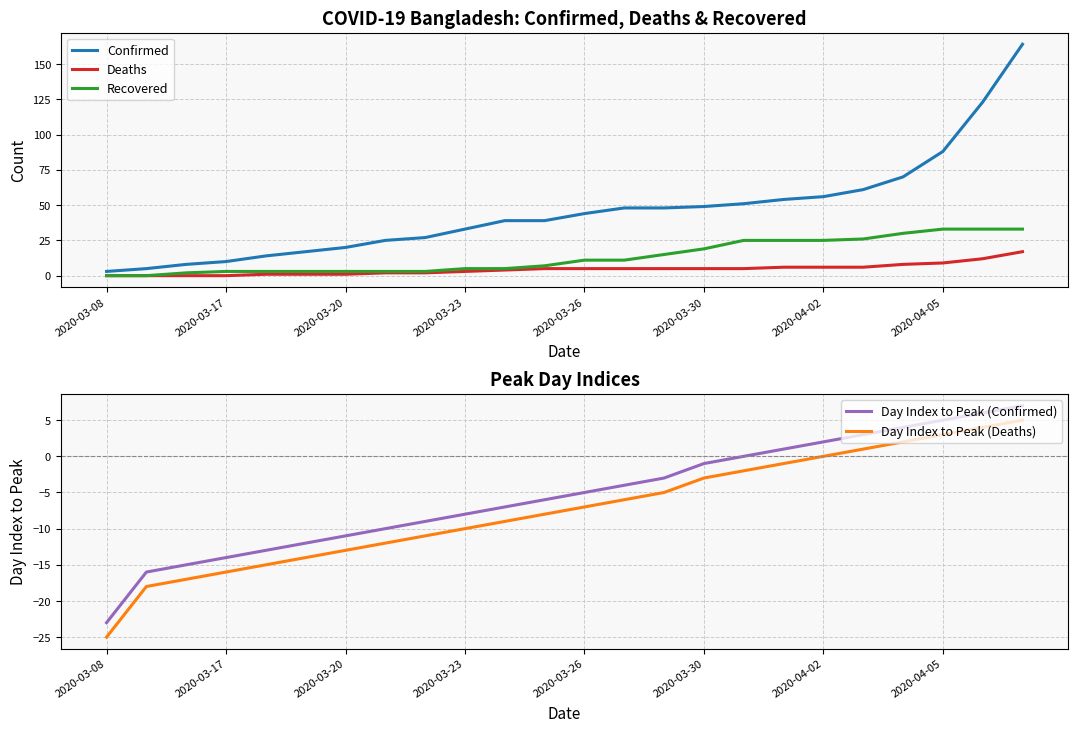

The value of Deaths at 2020-03-17 is 0. True or false?

True